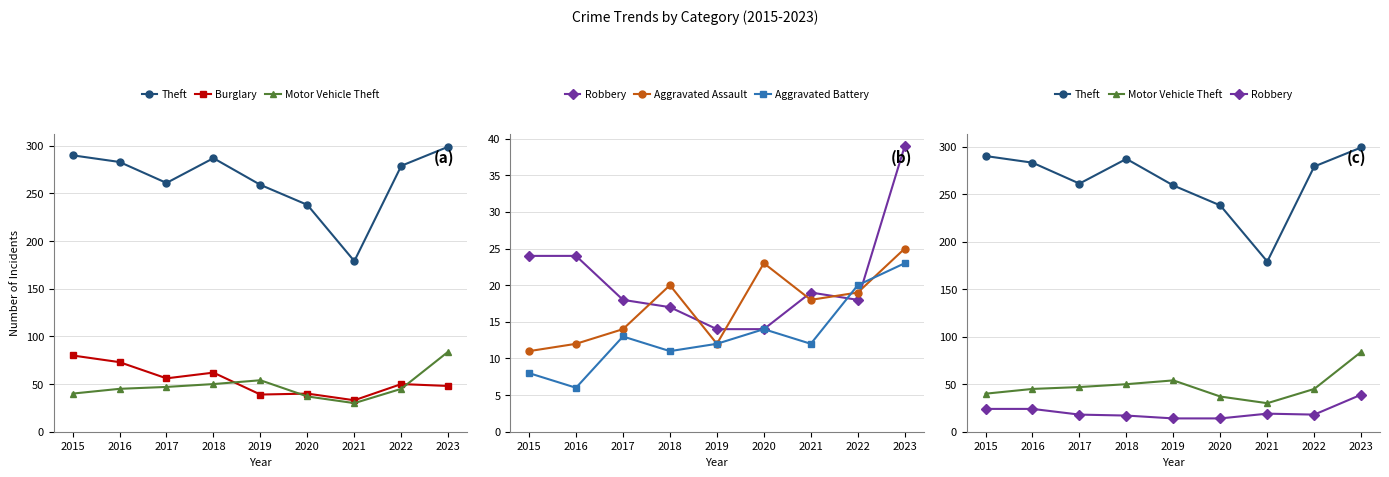

What is the value of the Theft point at the 7th from the left?

179